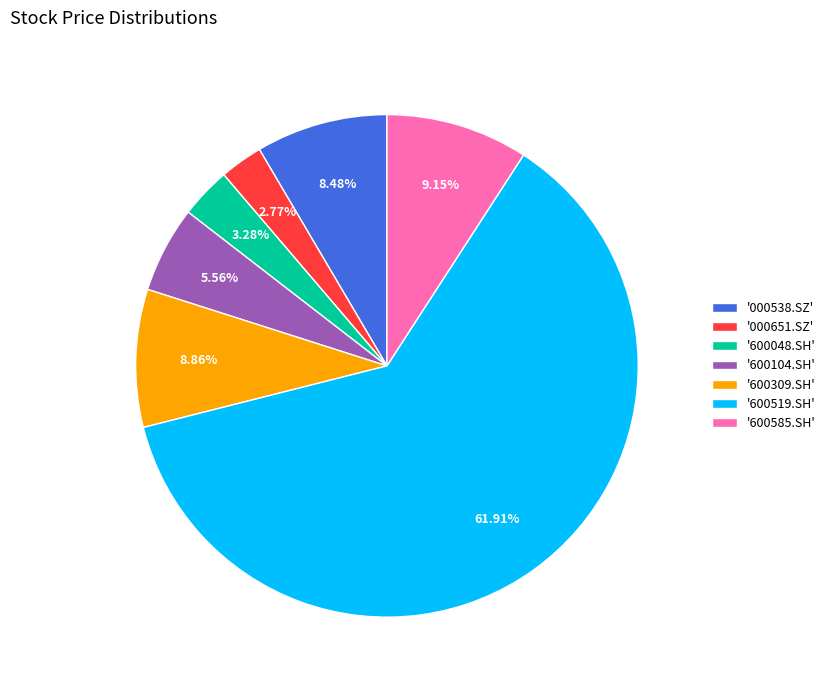

Is '600104.SH' the majority of the pie?

No